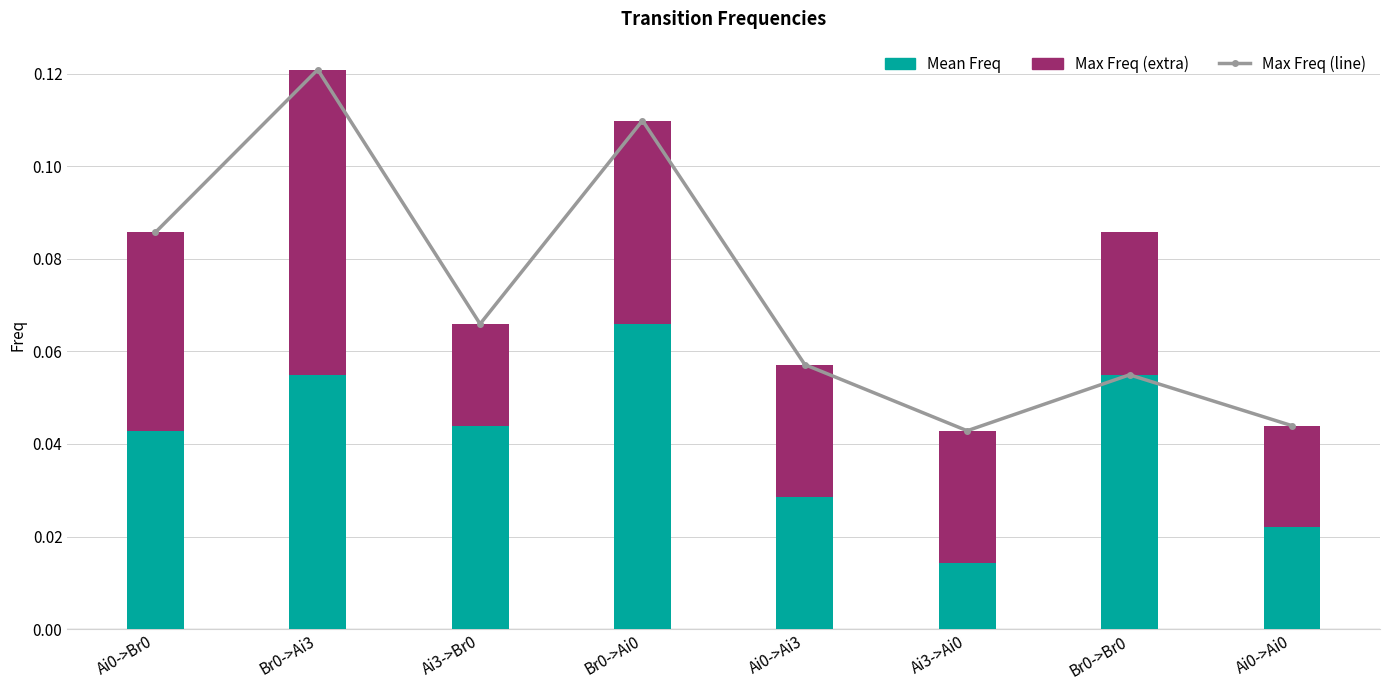

What is the sum of the Mean Freq values at Ai3->Ai0 and Br0->Br0?

0.1